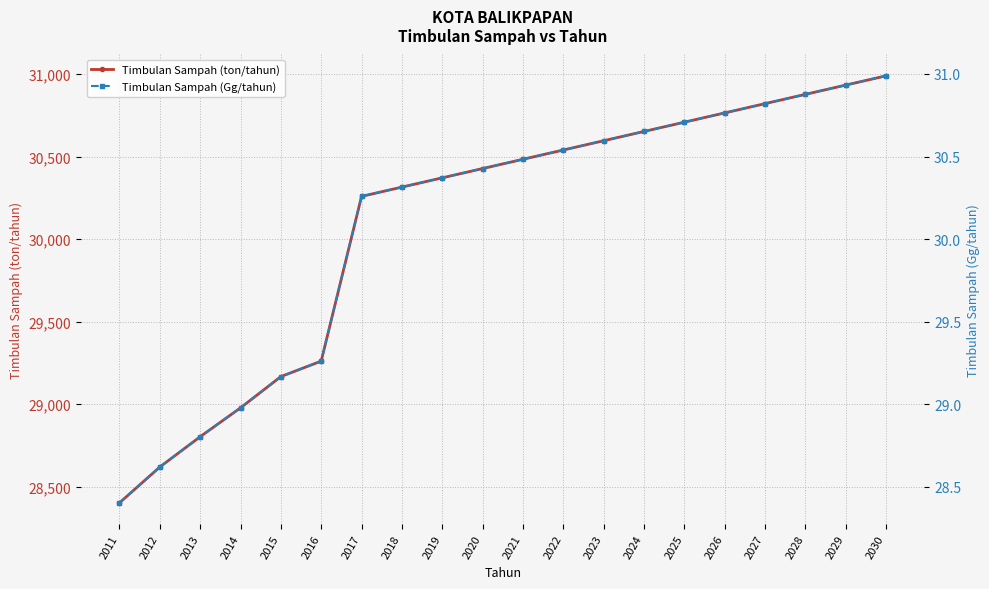

Between 2019 and 2014, which is larger?

2019